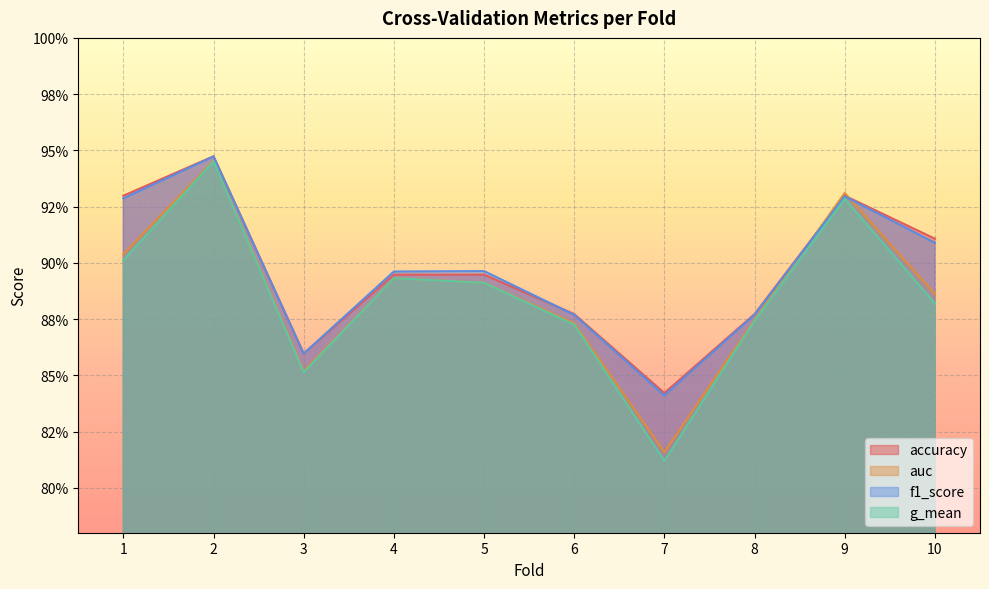

Count the f1_score values in the range 0 to 1.

10